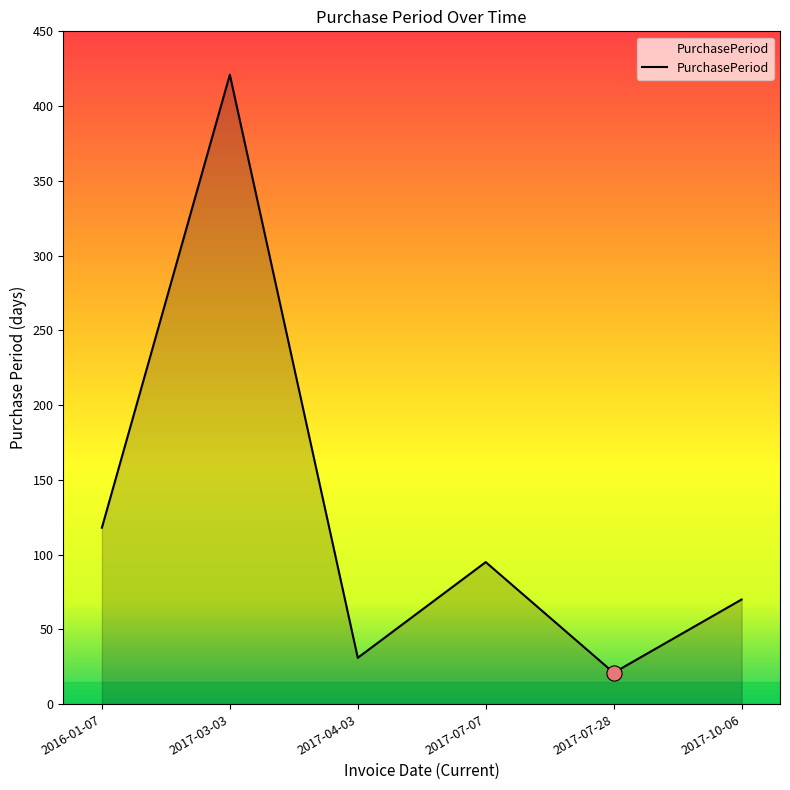

Which has a higher value, 2017-07-28 or 2017-07-07?

2017-07-07